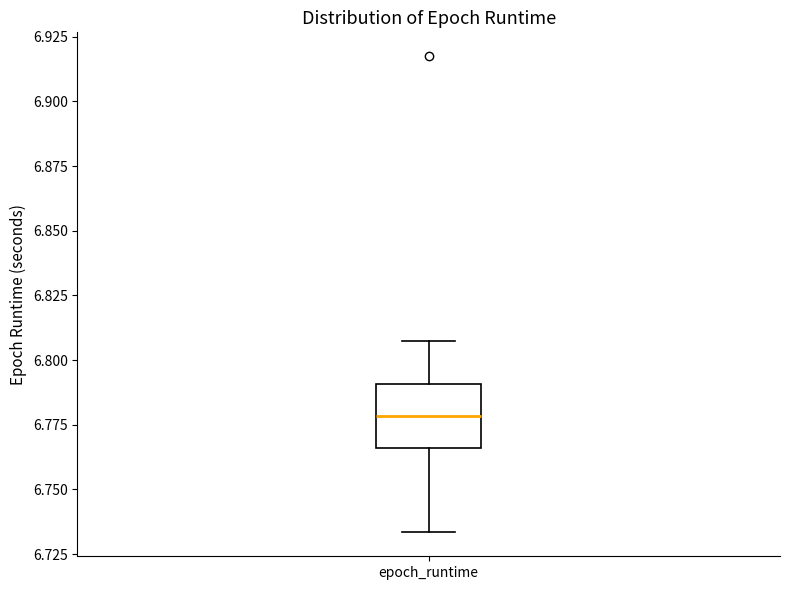

Transcribe this box plot: give where the median line is, the range the box spans, and where the two whiskers end, as read against the y-axis. The values are not printed on the chart, so give them approximately, as read against the axis.

median 6.780, box 6.765 to 6.790, whiskers 6.735 to 6.805